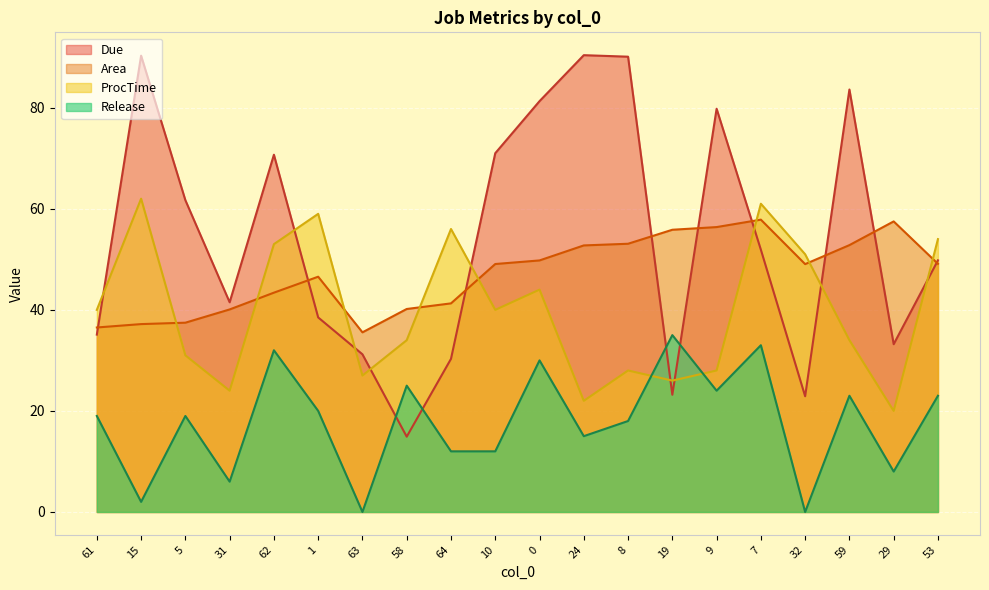

True or false: Release and Area cross at least once.

False